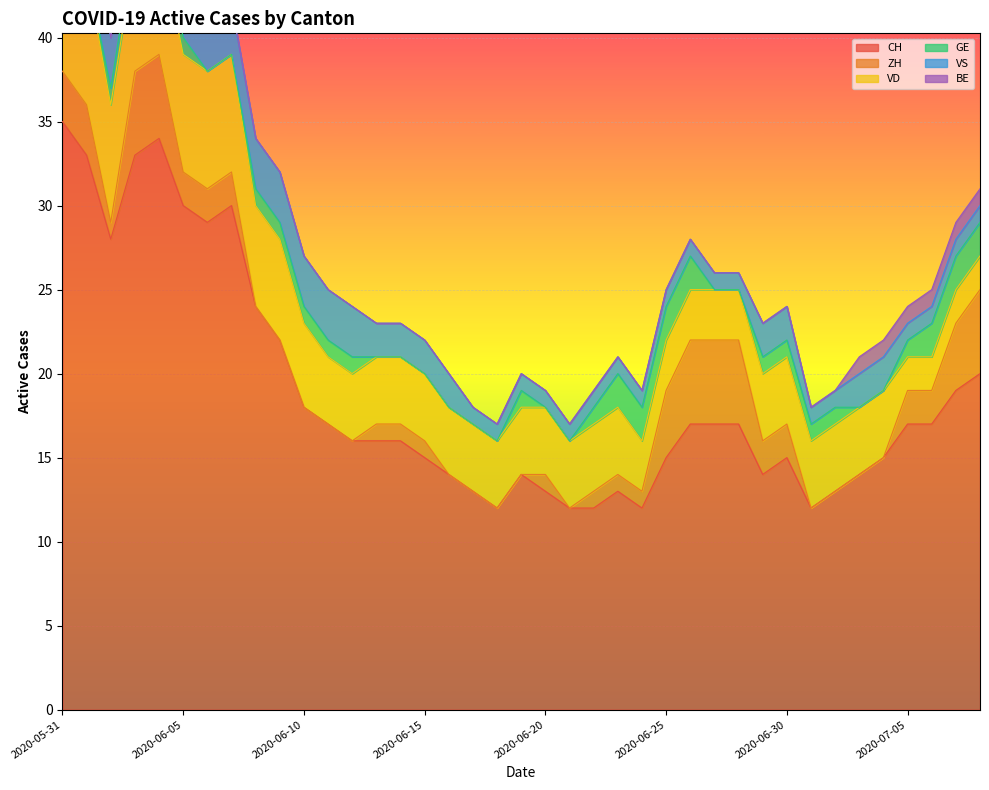

What is the difference between the CH values at 2020-06-11 and 2020-06-03?

16